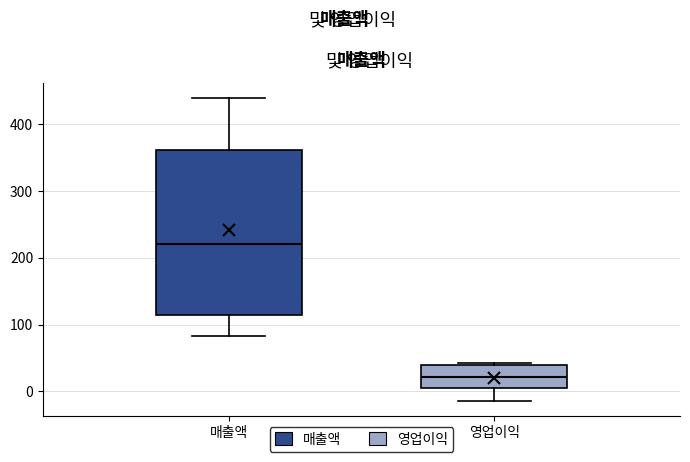

Which box has the lowest median line?

영업이익